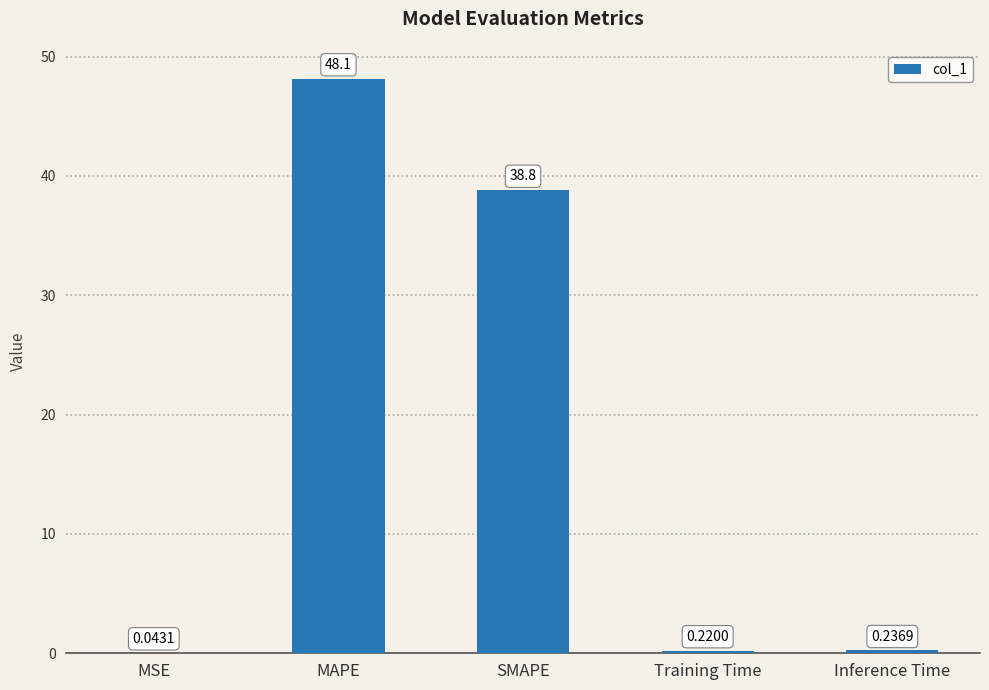

Which category has the highest value across all series?

MAPE